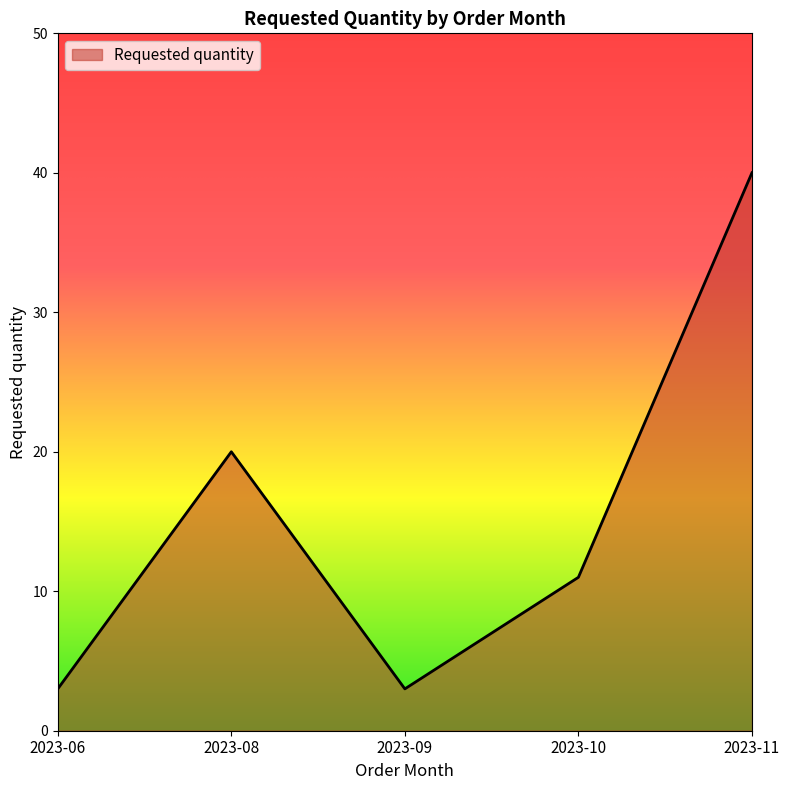

True or false: the data shows 18 at 2023-10.

False